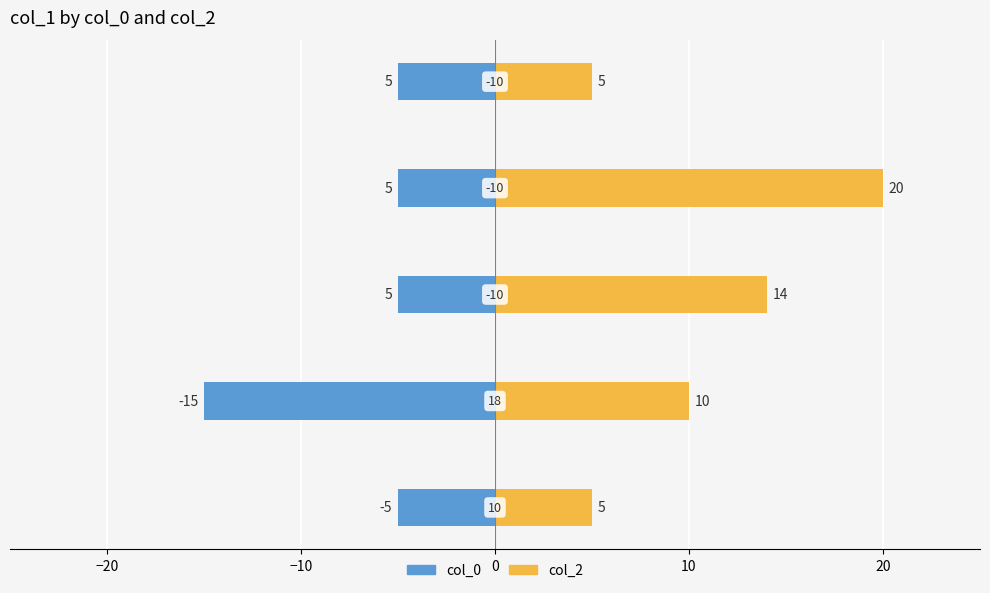

Reading left to right, extract all data points from this chart.

col_0: -5	-15	-5	-5	-5
col_2: 5	10	14	20	5